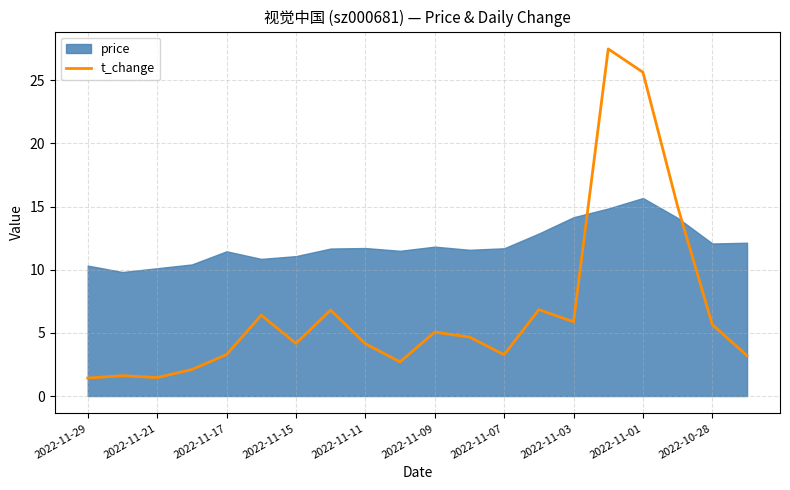

True or false: t_change has a value of 44.0 at 2022-11-01.

False